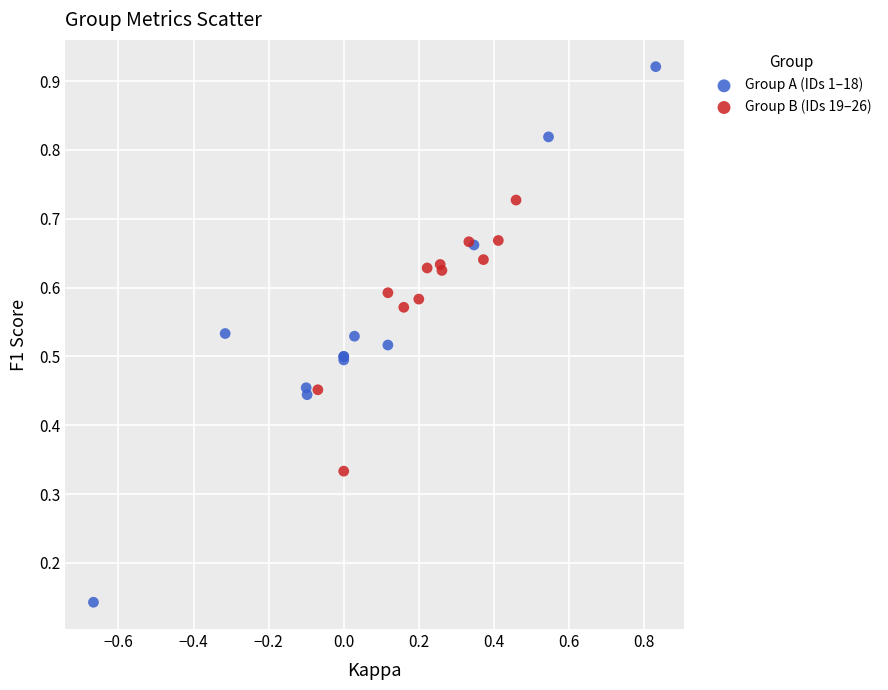

Which series contains the lowest Y value?

Group A (IDs 1–18)